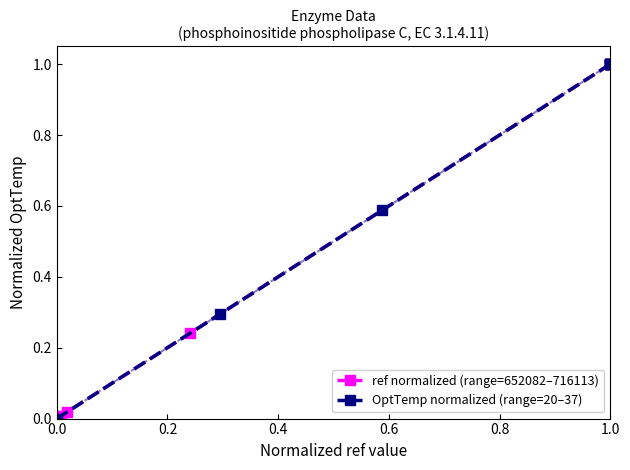

Is it true that ref normalized (range=652082–716113) equals 1.7 at 1.0?

False